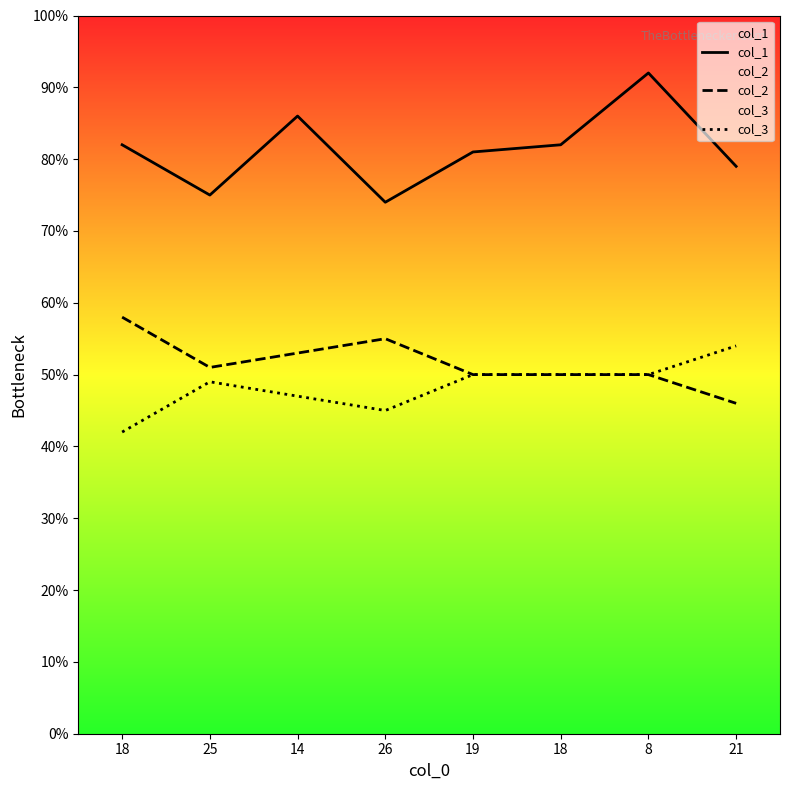

How many lines are shown in the chart?

3